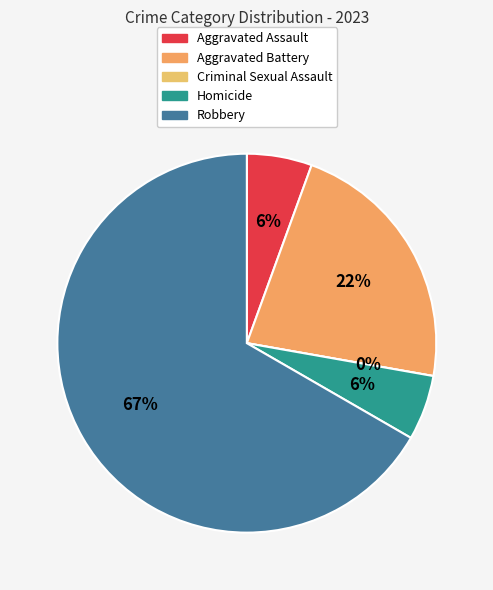

Which category accounts for the majority?

Robbery